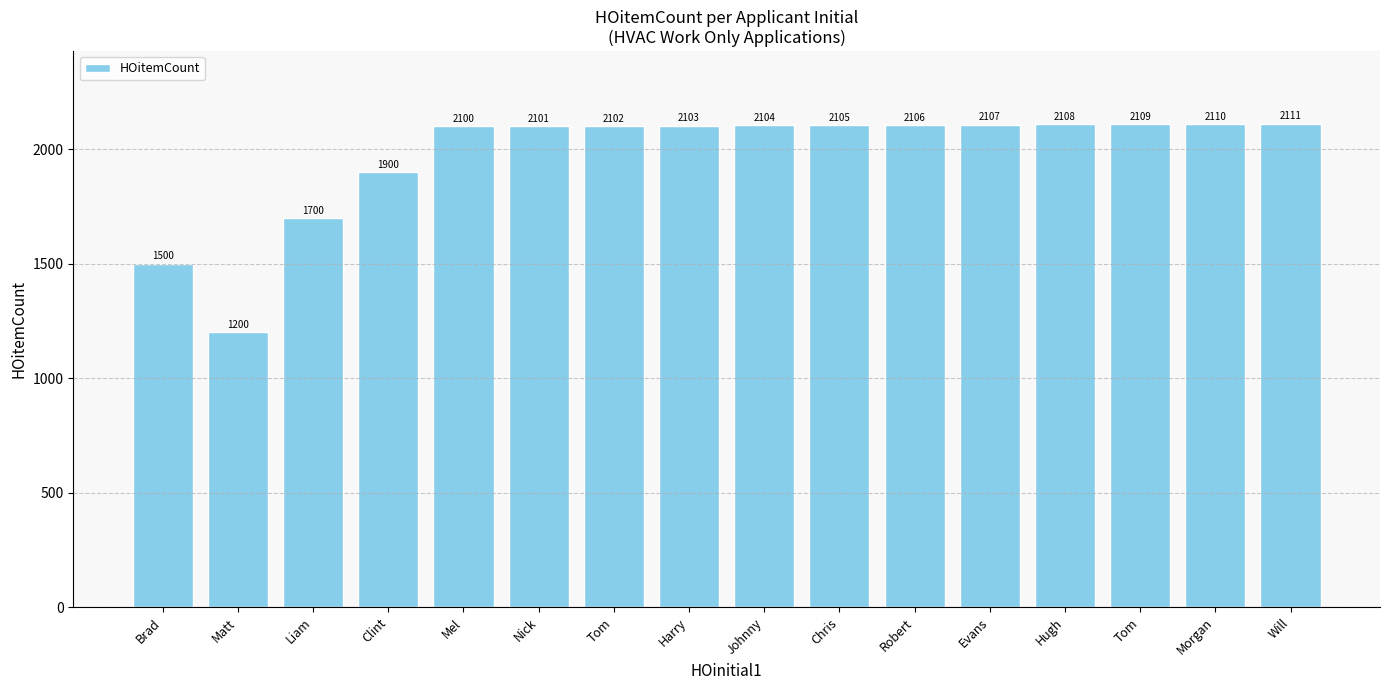

Between Tom and Brad, which is larger?

Tom